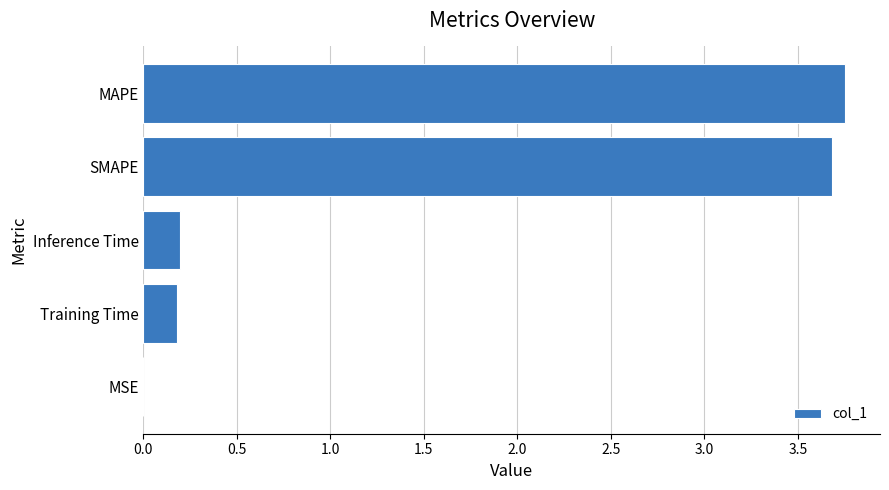

What is the sum of all values?

7.8